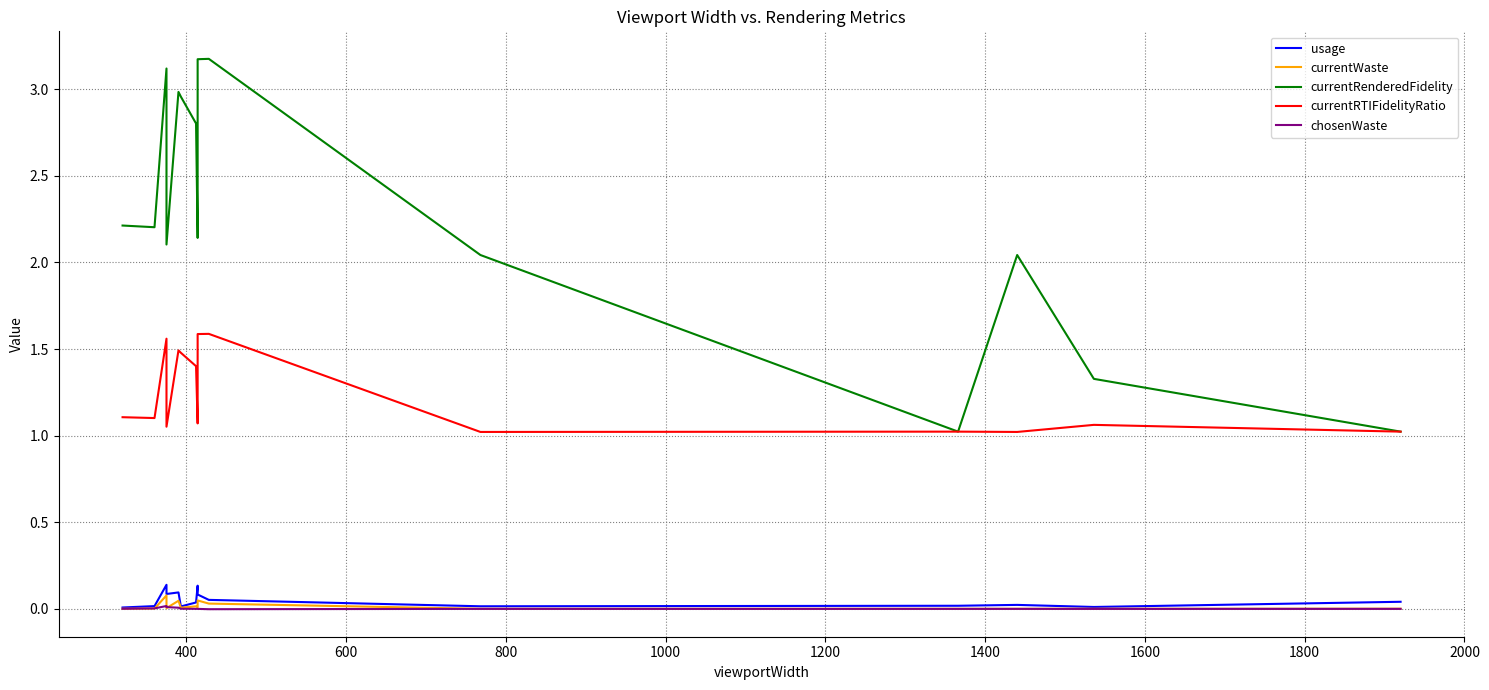

What are all the series names shown in the legend?

usage, currentWaste, currentRenderedFidelity, currentRTIFidelityRatio, chosenWaste